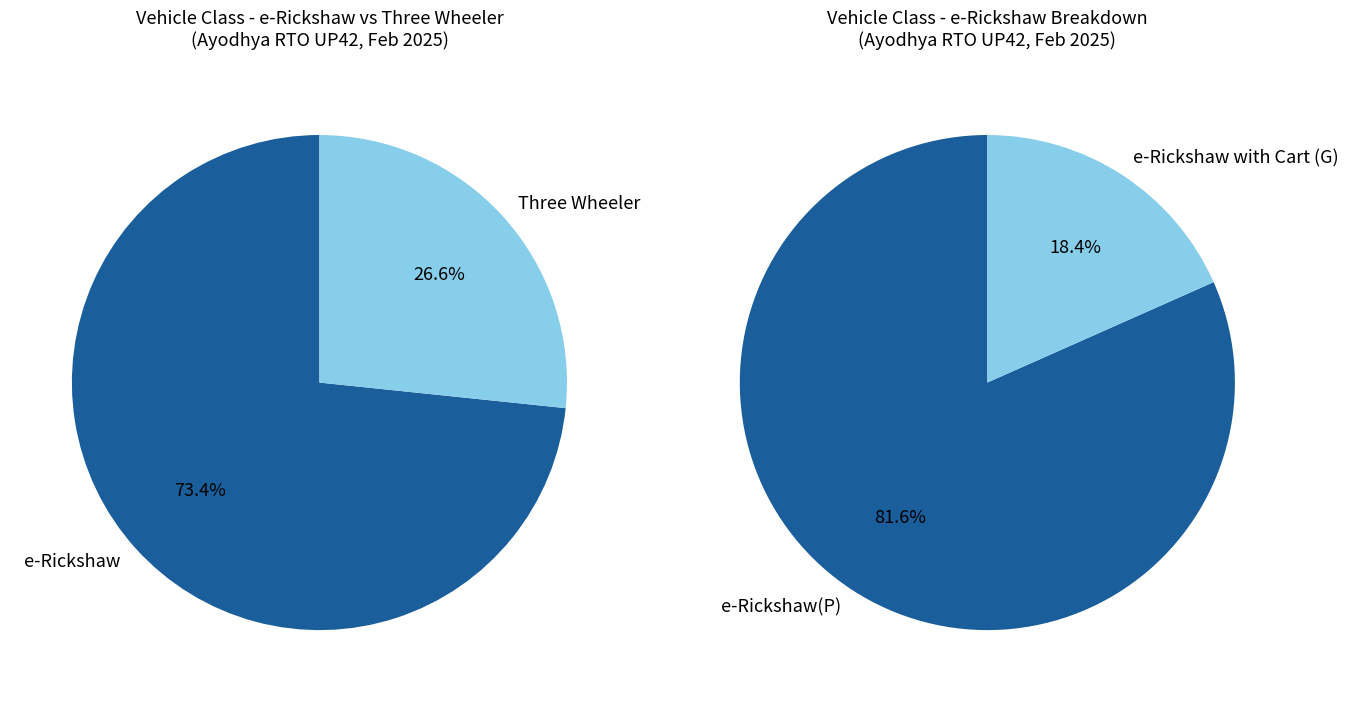

Which series changed the most between 14 and 23?

e-Rickshaw with Cart (G)